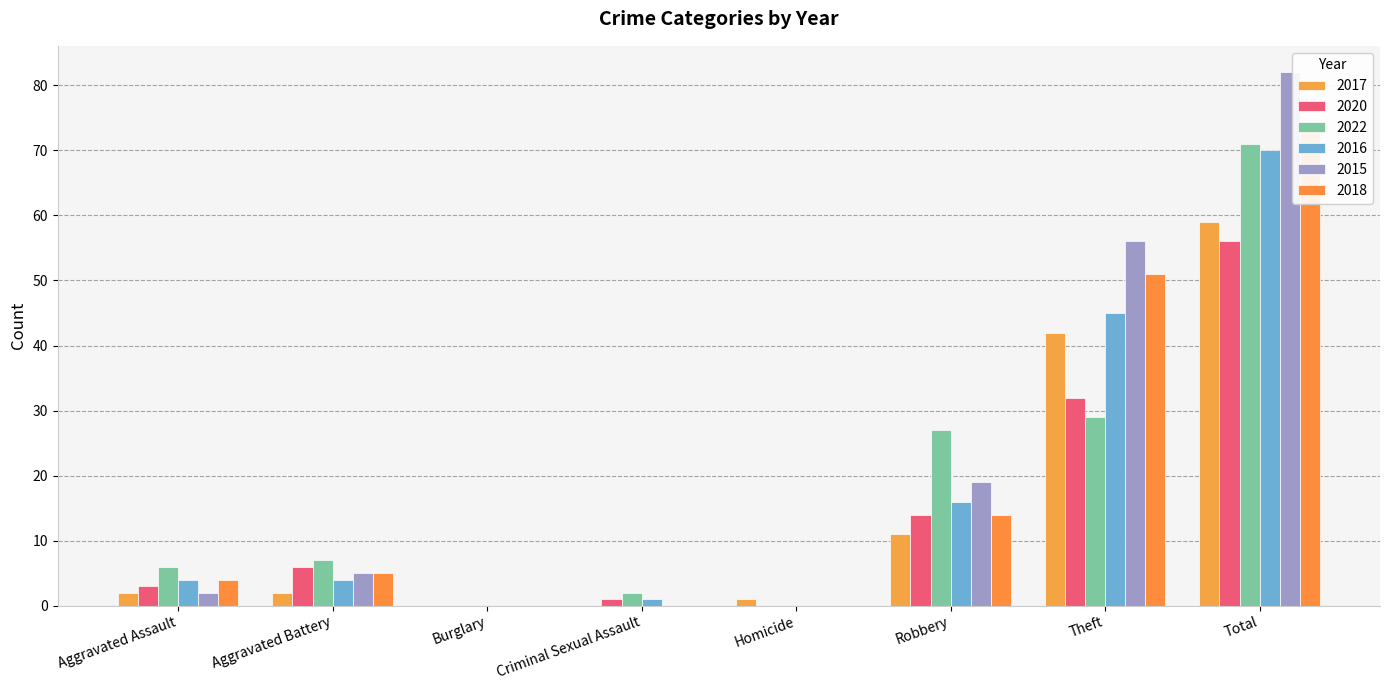

What is the label of the 6th bar from the right?

Burglary